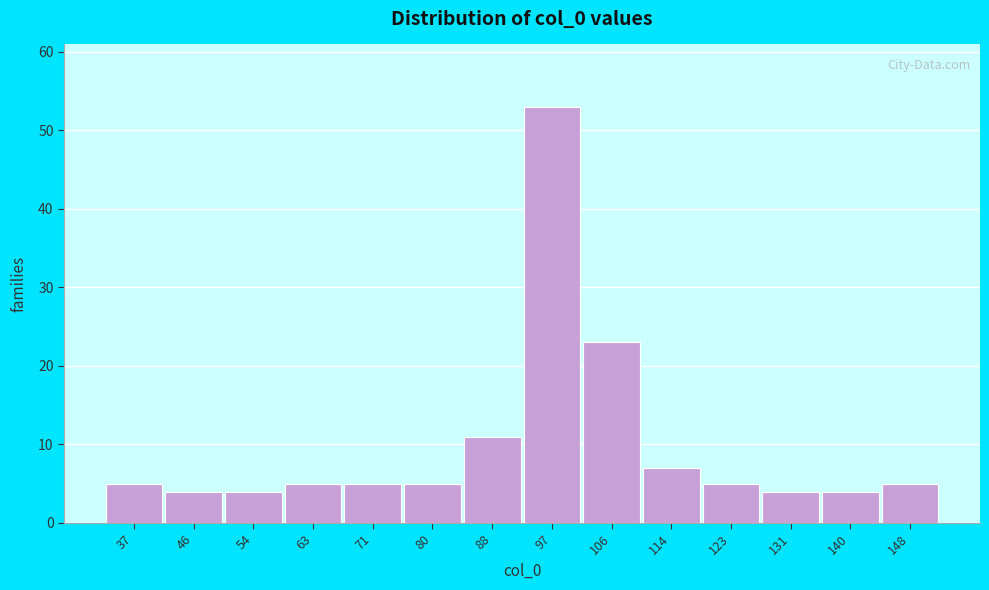

Reading left to right, transcribe all the data shown in this chart.

37=5	46=4	54=4	63=5	71=5	80=5	88=11	97=53	106=23	114=7	123=5	131=4	140=4	148=5